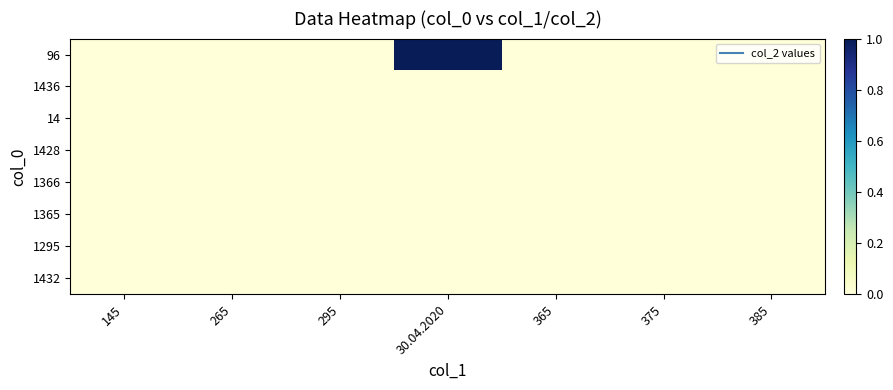

Which series has the largest total across all categories?

96